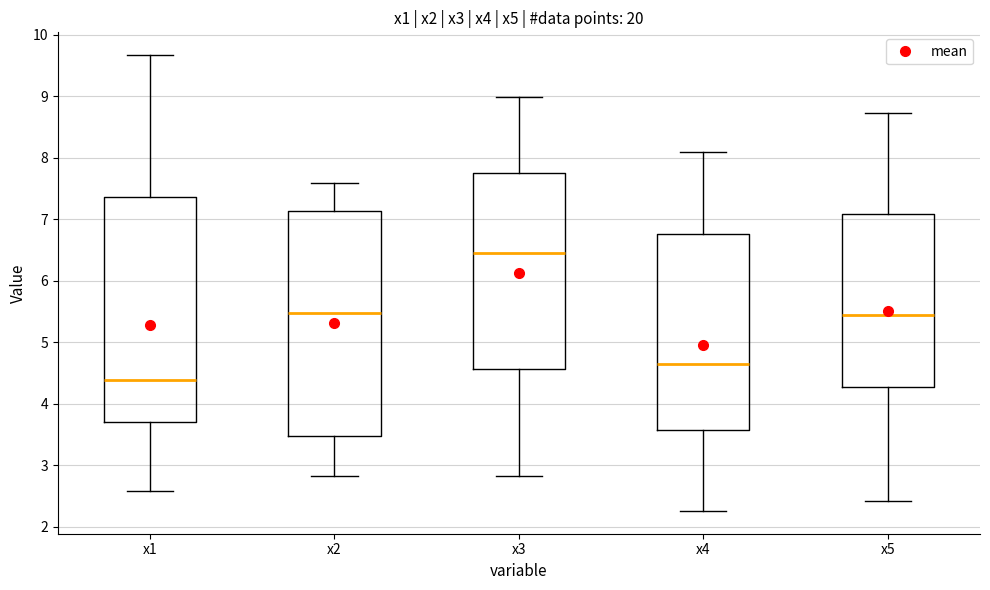

Which box has the lowest median line?

x1